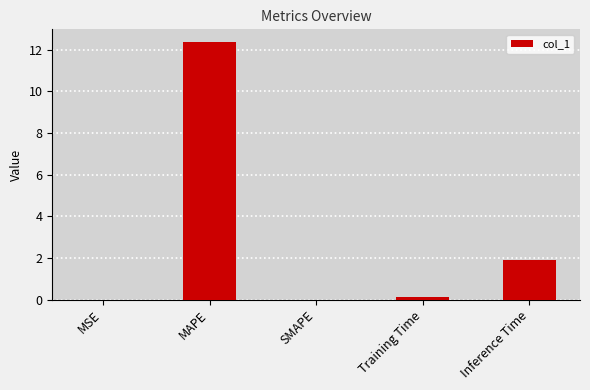

True or false: the data shows 2.6 at Inference Time.

False